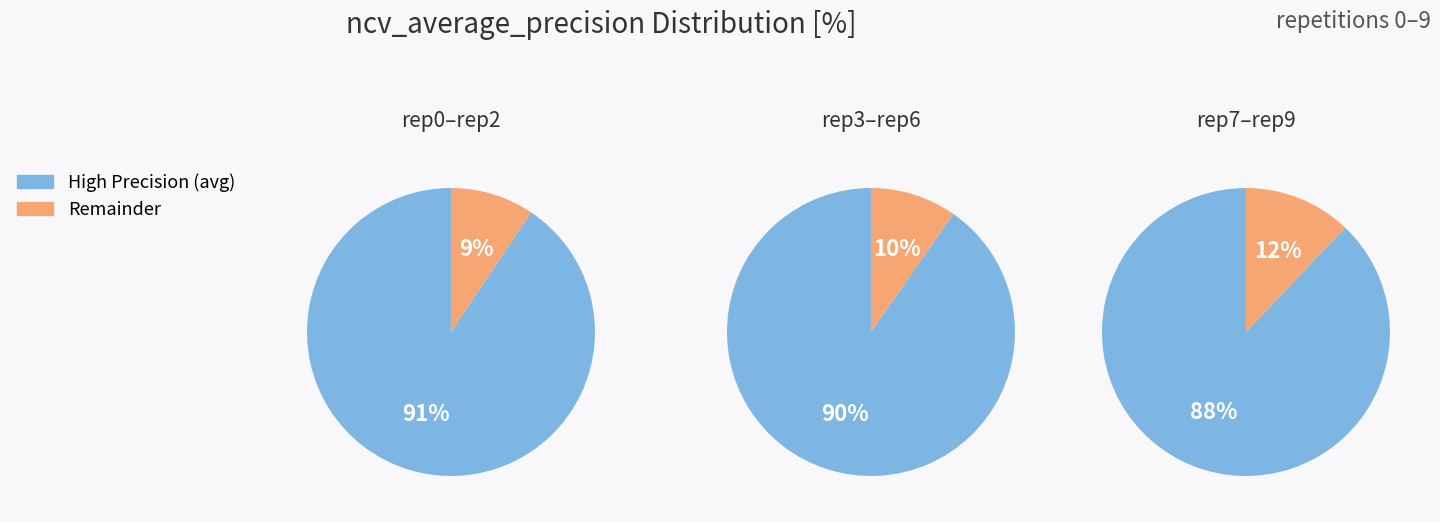

Is it true that outer-repetition6 is 3% of the pie?

False